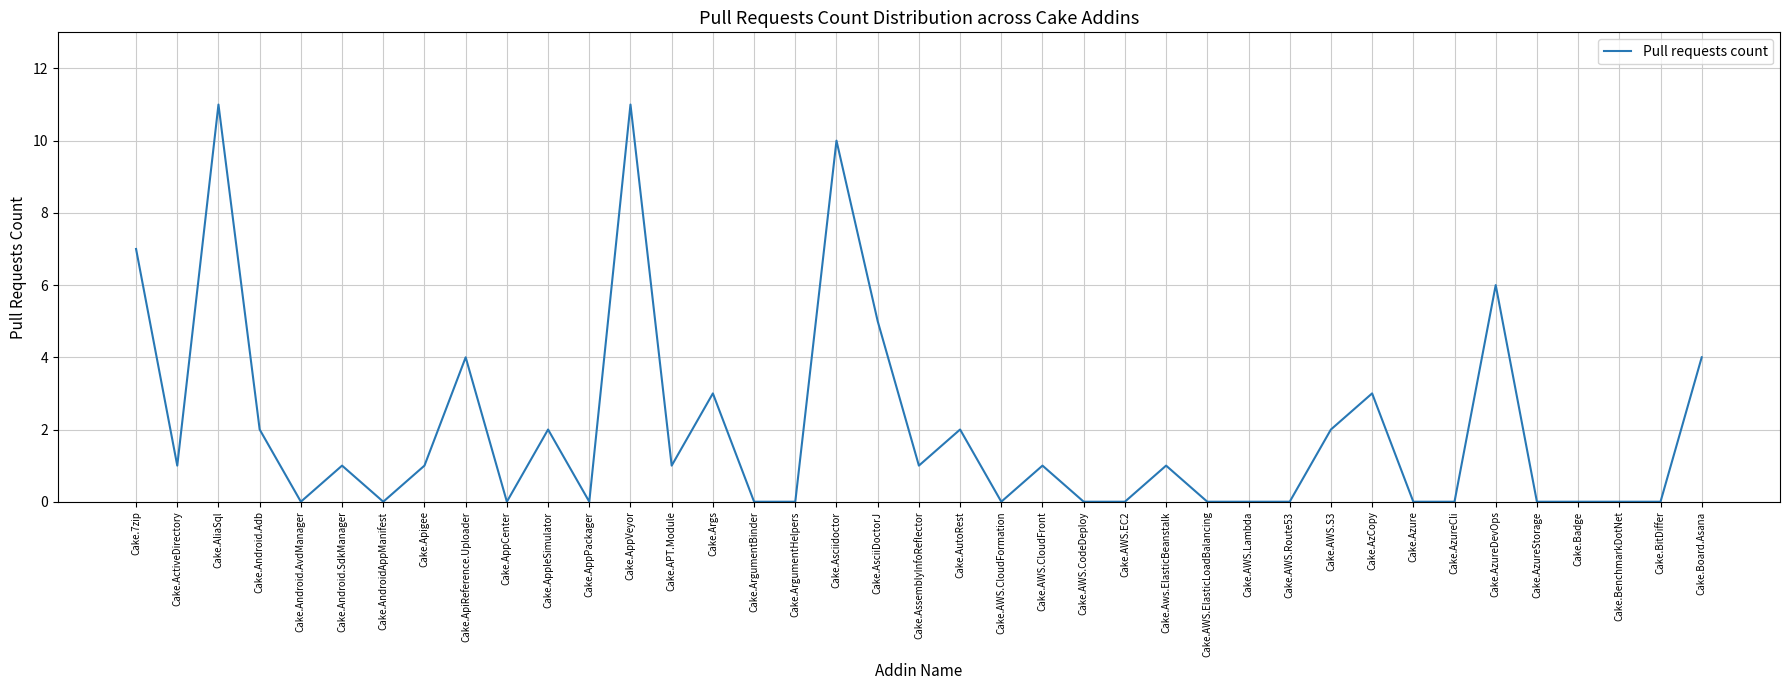

What position from the left is Cake.AWS.Route53?

29